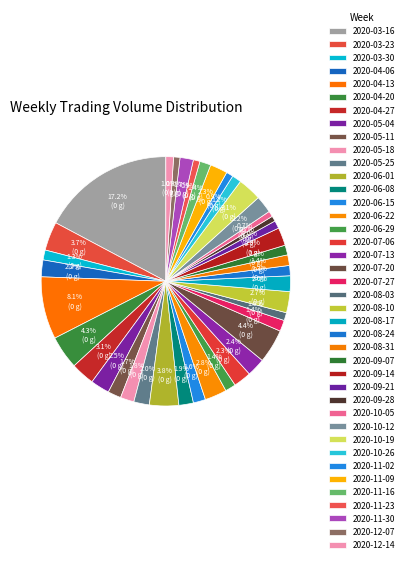

True or false: 2020-08-17 accounts for 2% of the total.

True